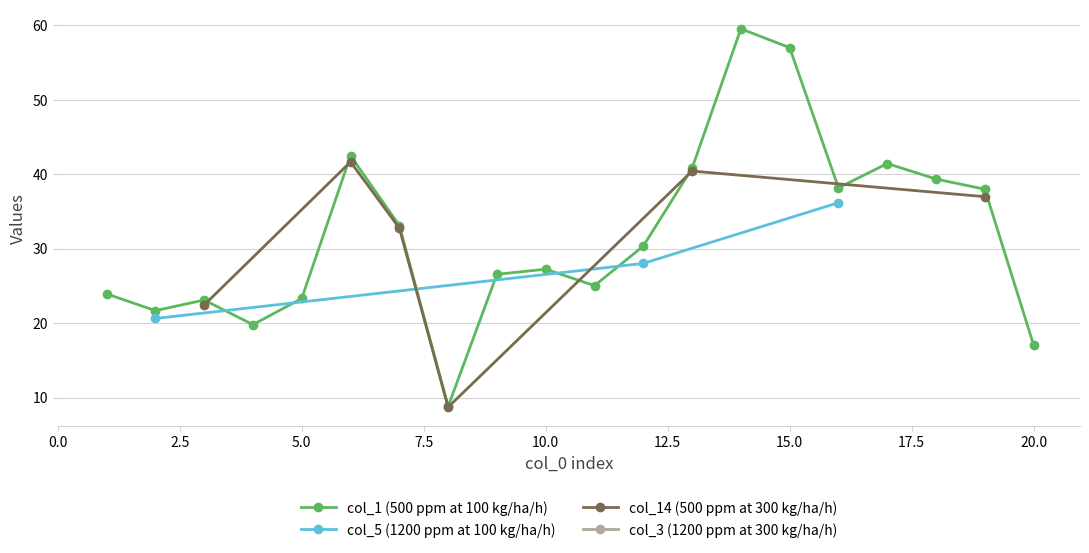

Between 12 and 16, which series saw the biggest shift?

col_5